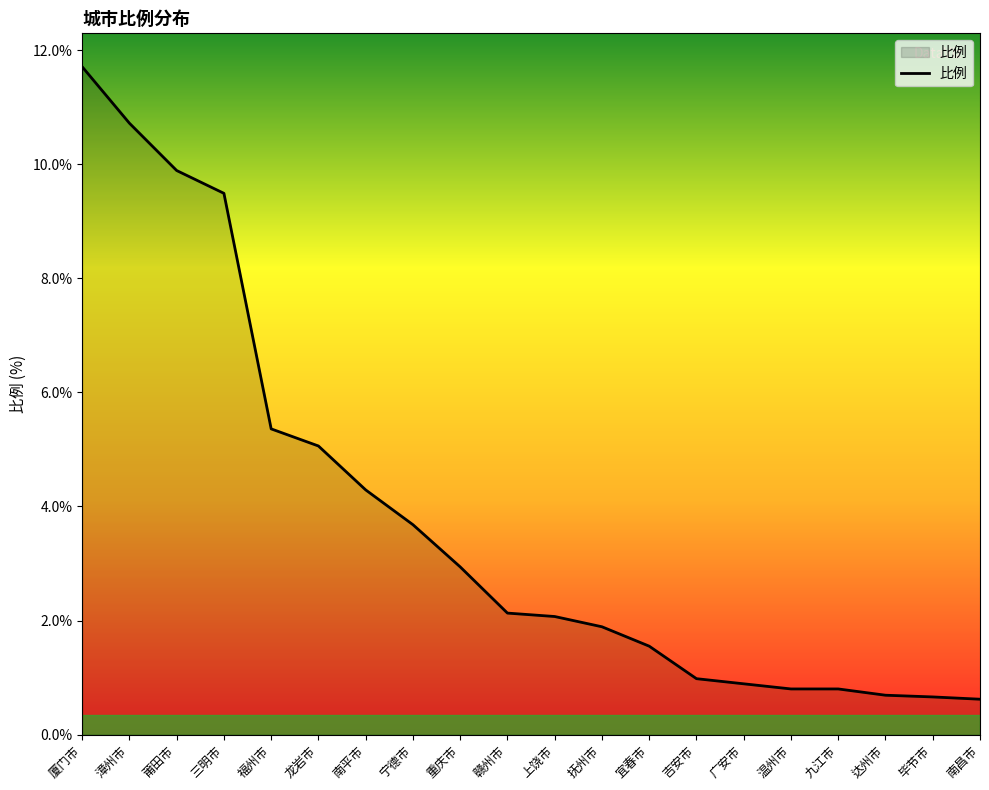

At which label is the value closest to 6?

福州市